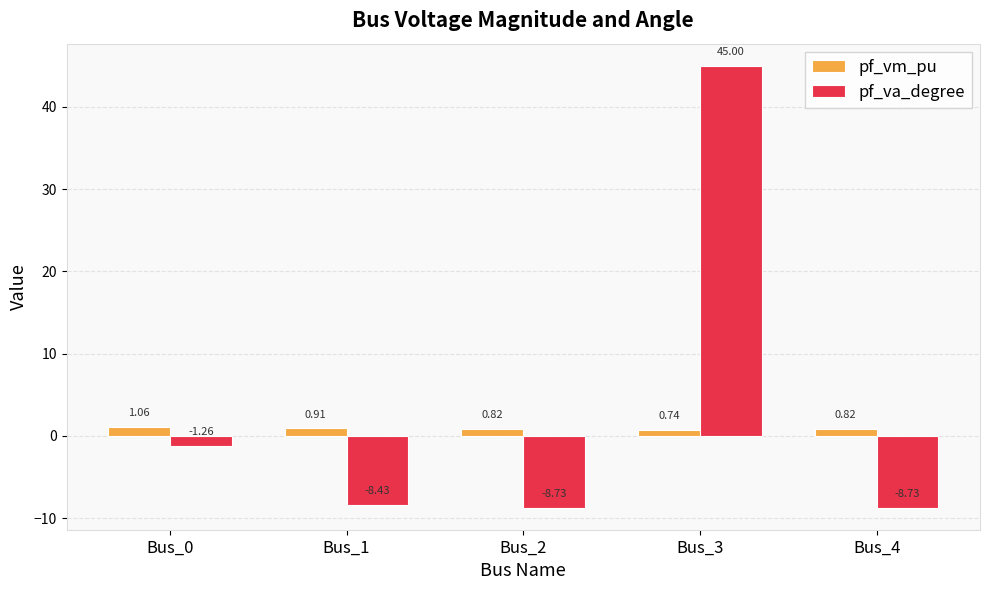

What is the difference between the pf_va_degree values at Bus_1 and Bus_0?

7.2